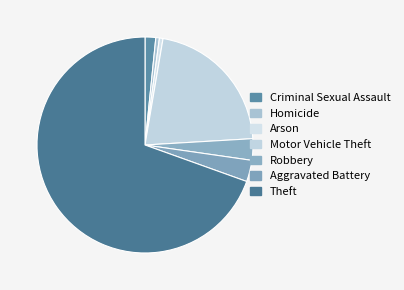

Which slice is the smallest?

Homicide